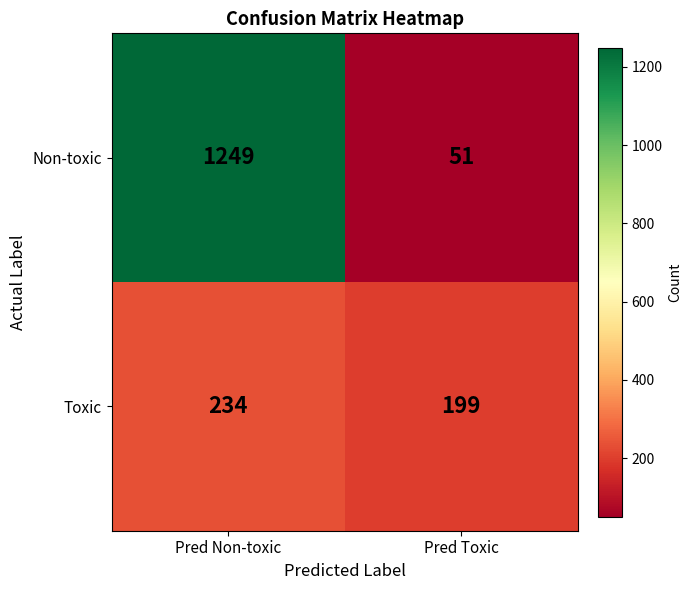

What is the greatest value displayed?

1249